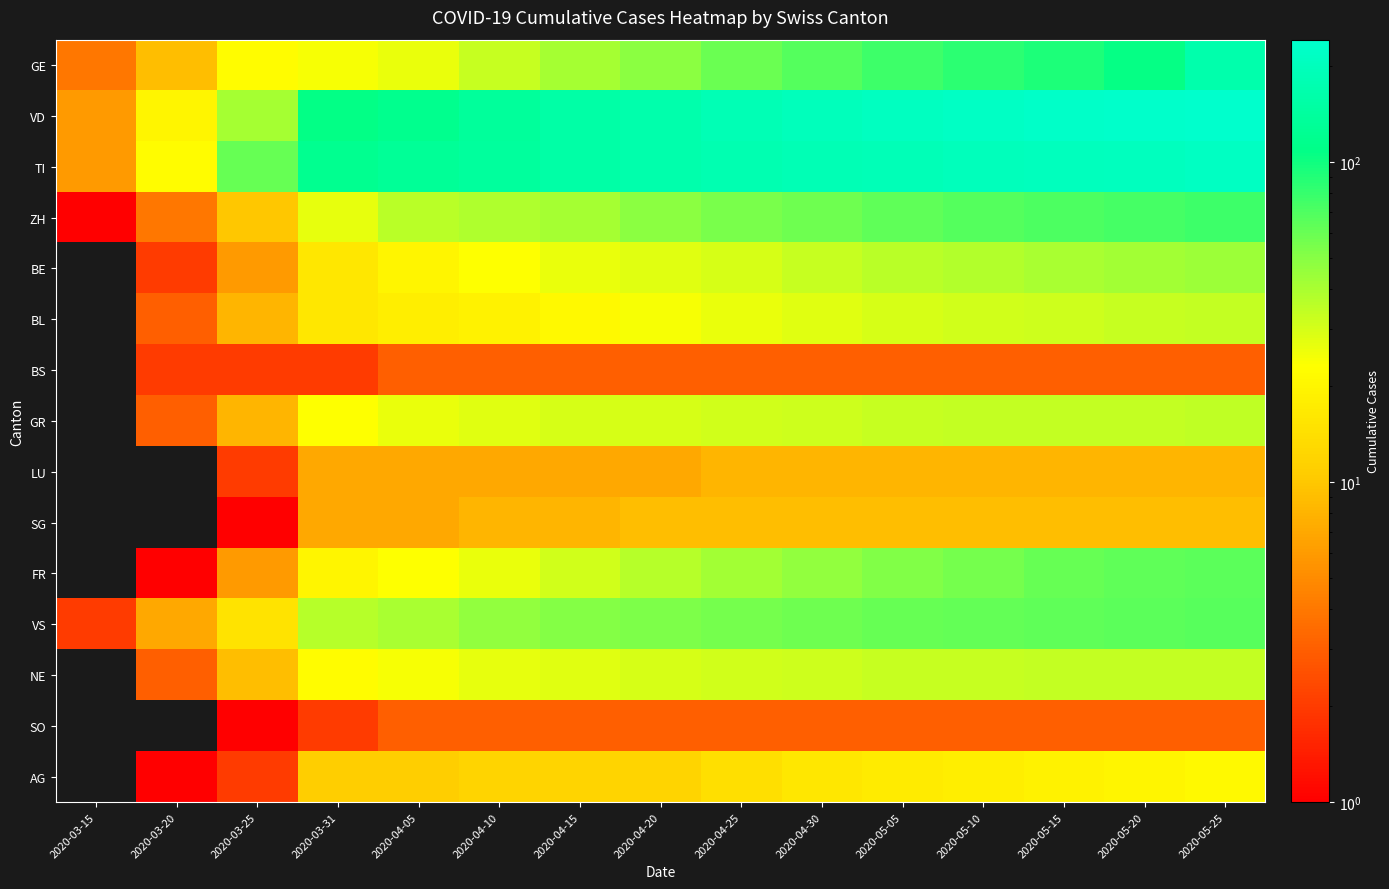

Is it true that BL equals 31.0 at 2020-05-10?

True